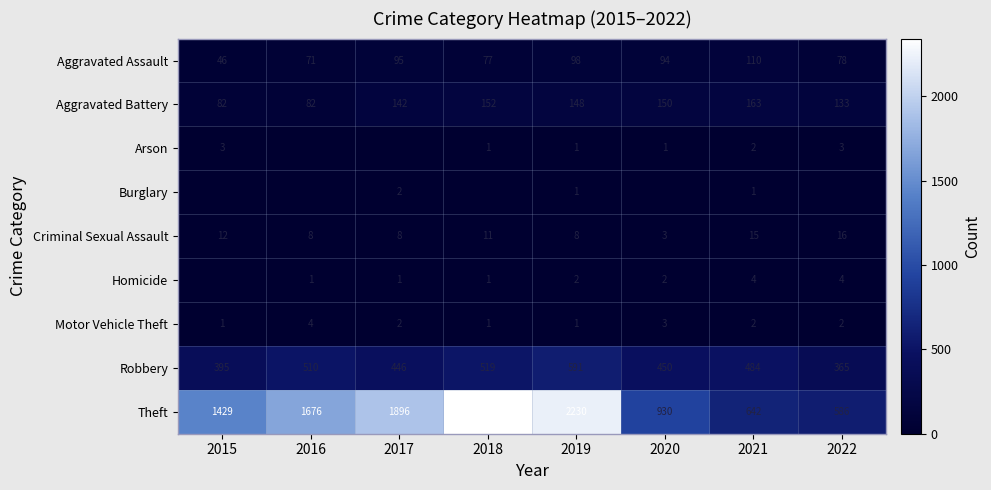

Rank the categories by Robbery value from highest to lowest.

2019, 2018, 2016, 2021, 2020, 2017, 2015, 2022